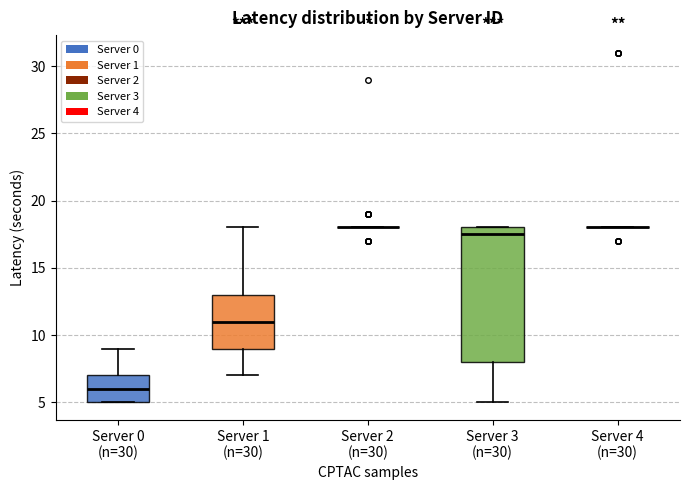

Reading left to right, transcribe this box plot: for each box, give where its median line is, the range the box spans, and where its two whiskers end, as read against the y-axis. The values are not printed on the chart, so give them approximately, as read against the axis.

Server 0 (n=30): median 6.0, box 5.0 to 7.0, whiskers 5.0 to 9.0
Server 1 (n=30): median 11.0, box 9.0 to 13.0, whiskers 7.0 to 18.0
Server 2 (n=30): box collapsed to a line at 18.0, whiskers 18.0 to 18.0
Server 3 (n=30): median 17.5, box 8.0 to 18.0, whiskers 5.0 to 18.0
Server 4 (n=30): box collapsed to a line at 18.0, whiskers 18.0 to 18.0